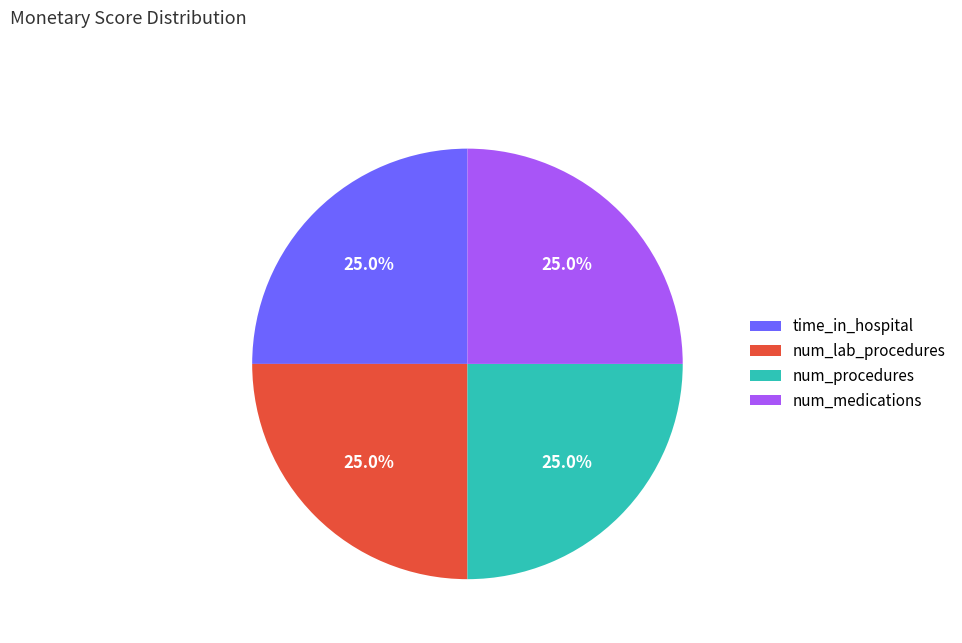

Is there a majority slice in this chart?

No